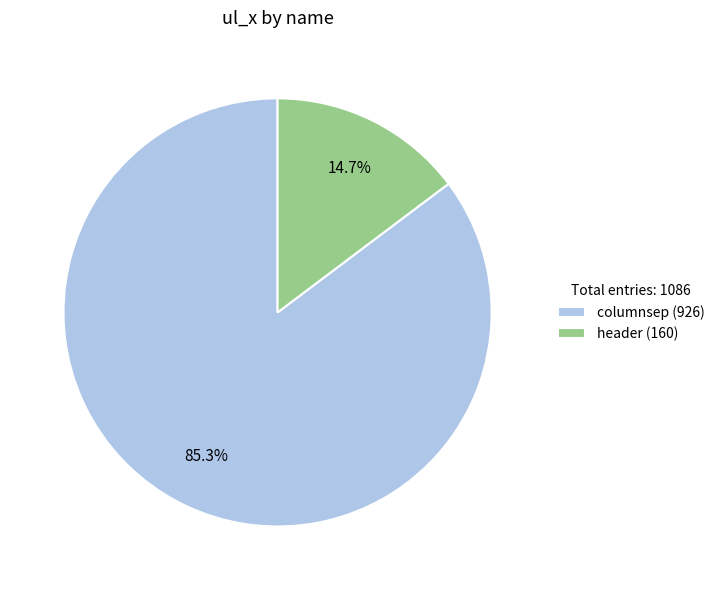

What is the largest slice in the pie chart?

columnsep